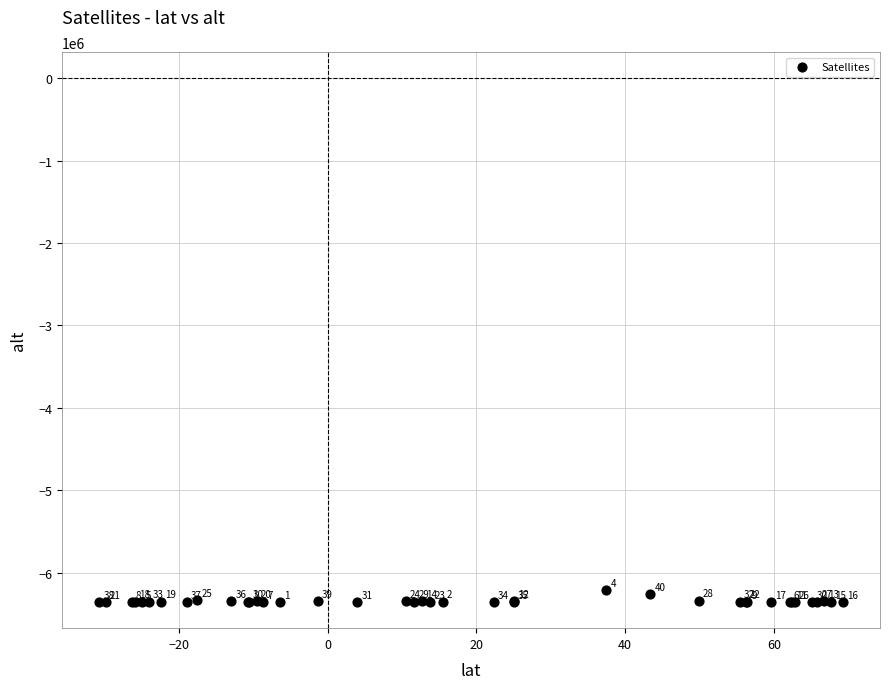

What Y value in the scatter plot is closest to -6286361?

-6259600.4